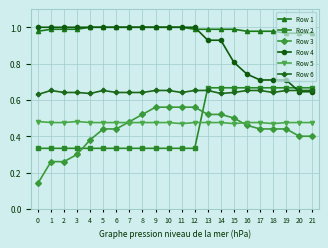

How many lines are shown in the chart?

6